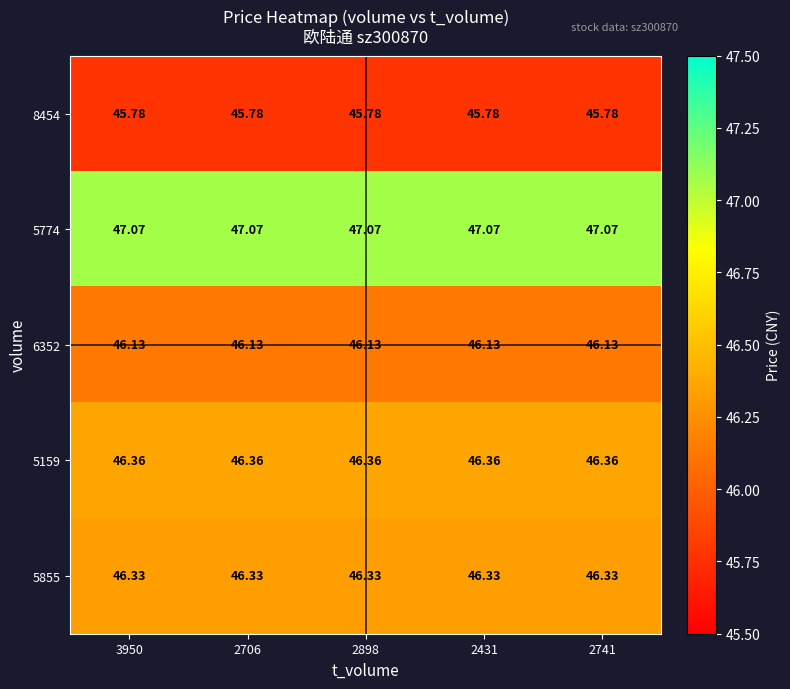

Is the value of 8454 at 2898 greater than the value of 5855 at 2431?

No